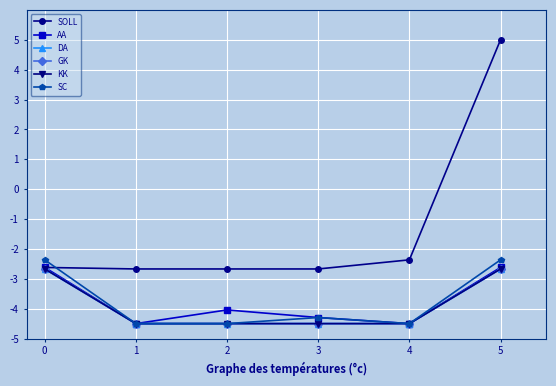

Does the chart have visible grid lines?

Yes